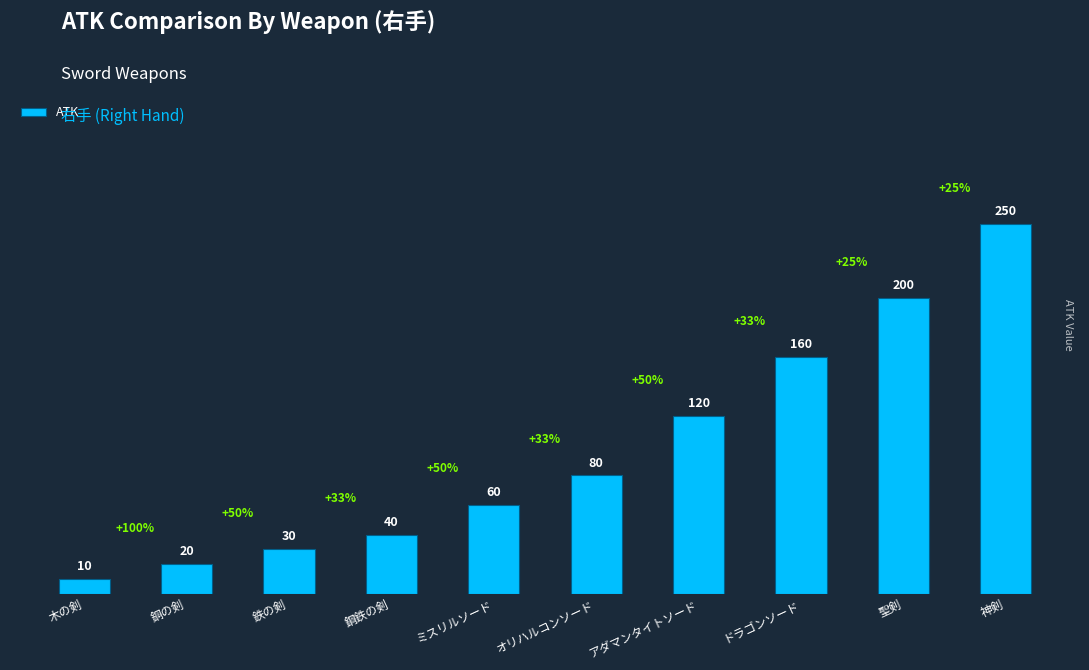

The chart shows a value of 201 at アダマンタイトソード. True or false?

False